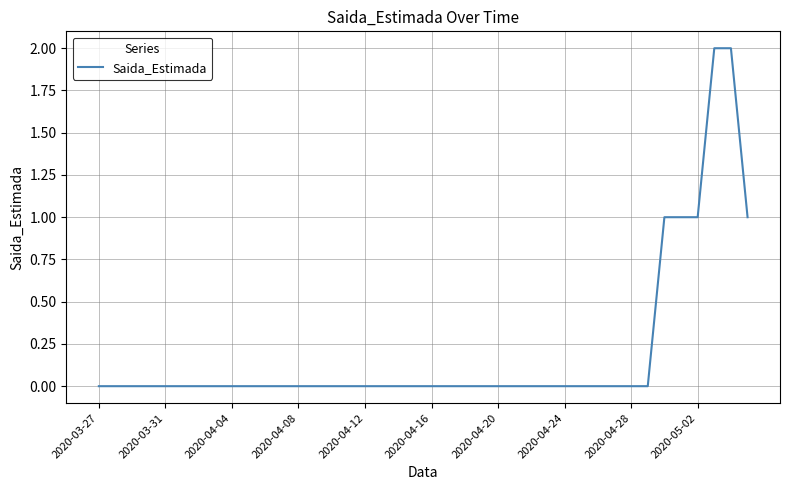

How many lines are shown in the chart?

1